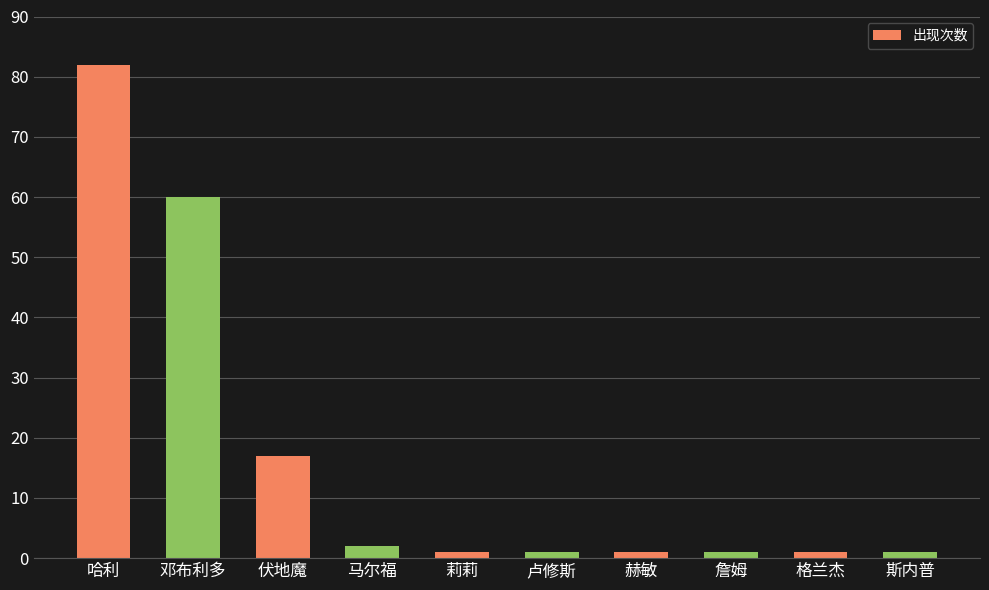

Does the chart contain stacked bars?

No